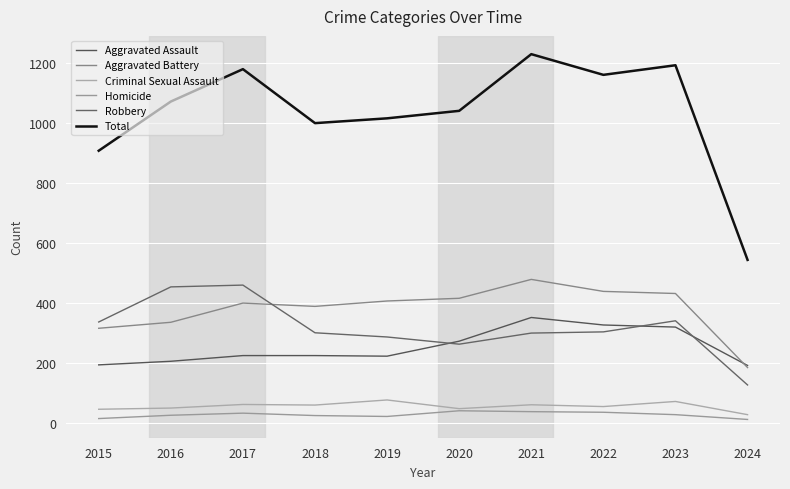

What is the sum of the Aggravated Assault values at 2022 and 2017?

552